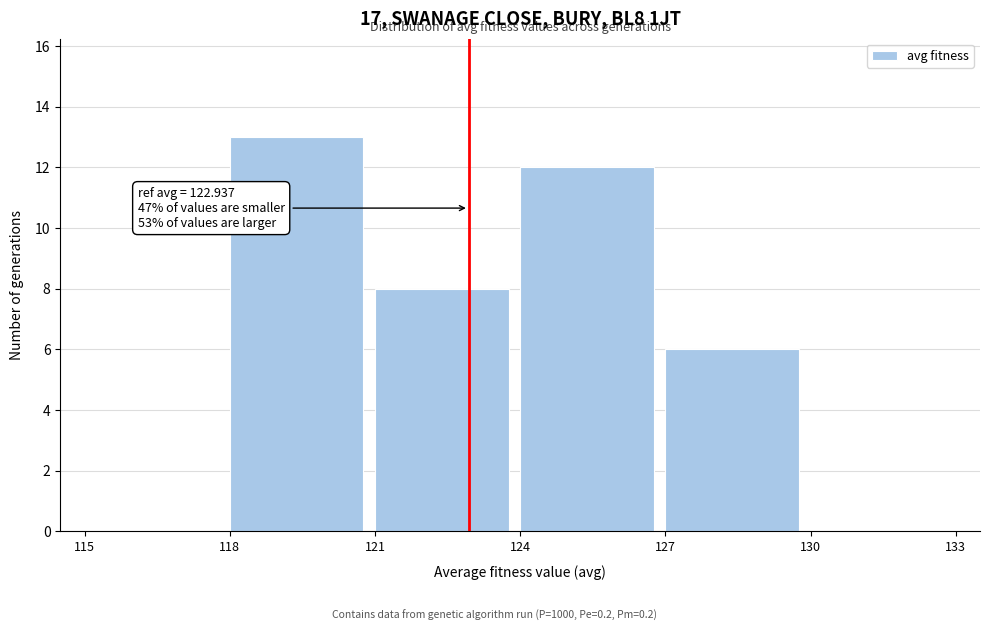

Which range on the x-axis has the tallest bar?

118 to 121